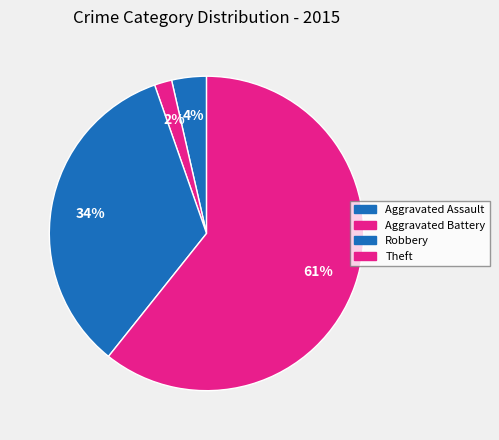

Count the number of slices in the pie.

4